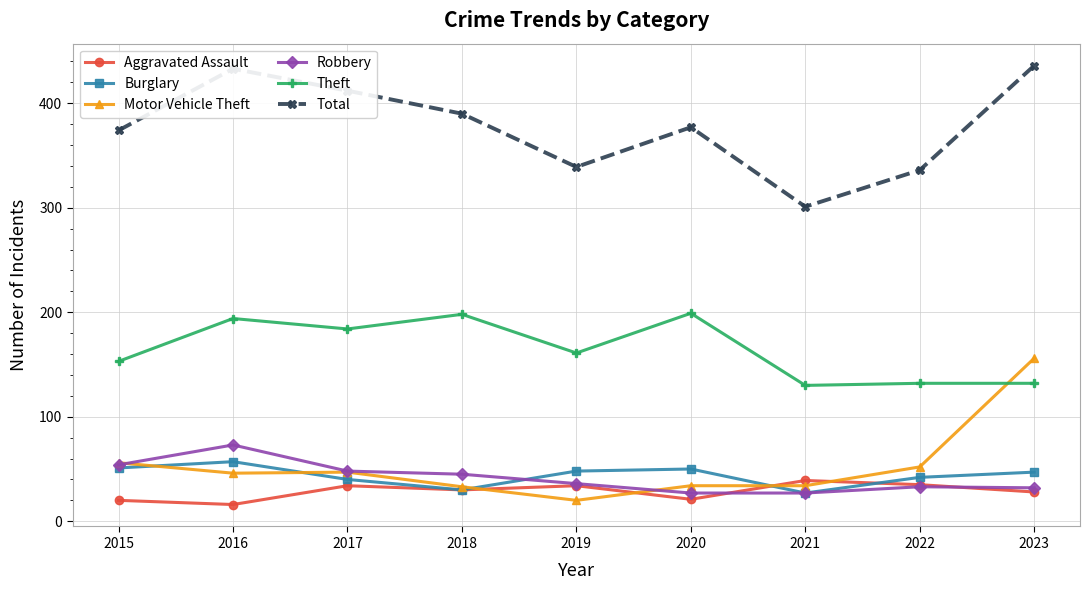

True or false: Total and Theft intersect in this chart.

False